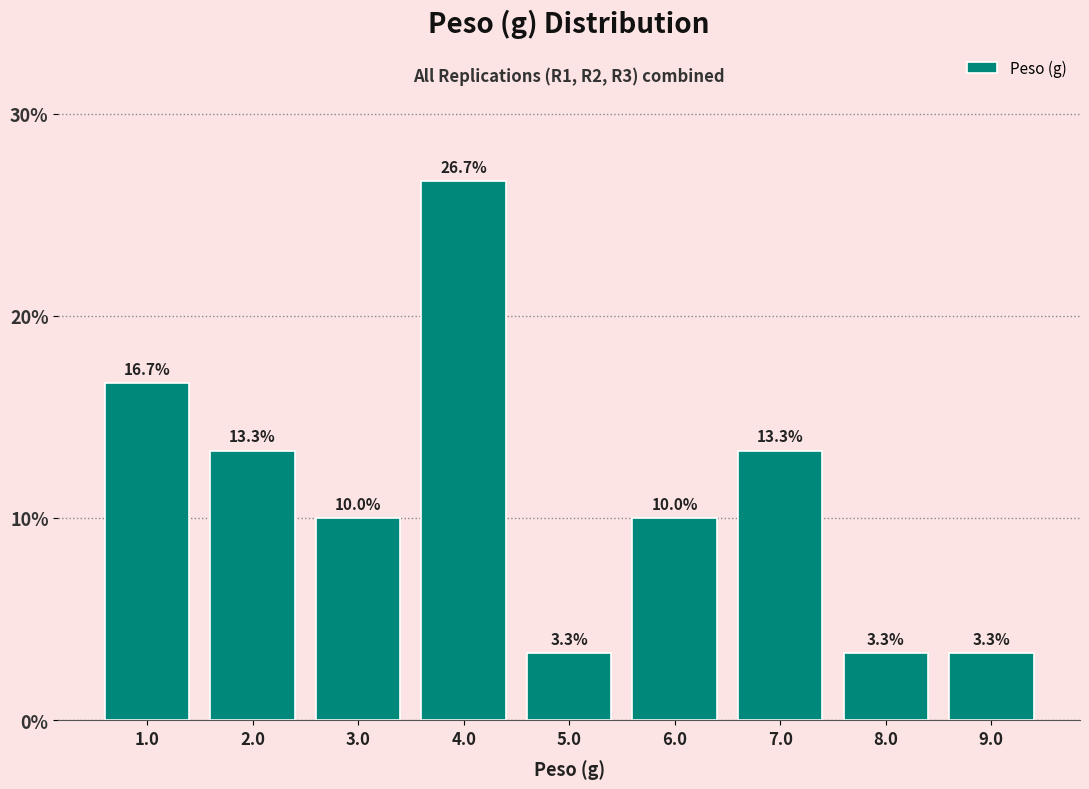

Reading left to right, transcribe this chart: for each bar, give the range it covers on the x-axis and its height.

0.5 to 1.5: 16.7
1.5 to 2.5: 13.3
2.5 to 3.5: 10.0
3.5 to 4.5: 26.7
4.5 to 5.5: 3.3
5.5 to 6.5: 10.0
6.5 to 7.5: 13.3
7.5 to 8.5: 3.3
8.5 to 9.5: 3.3